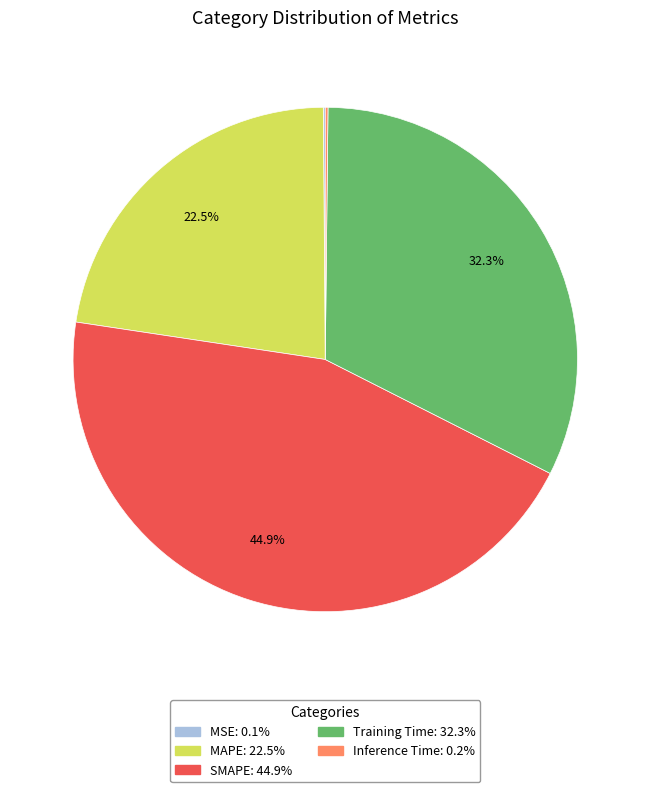

What is the largest slice in the pie chart?

SMAPE